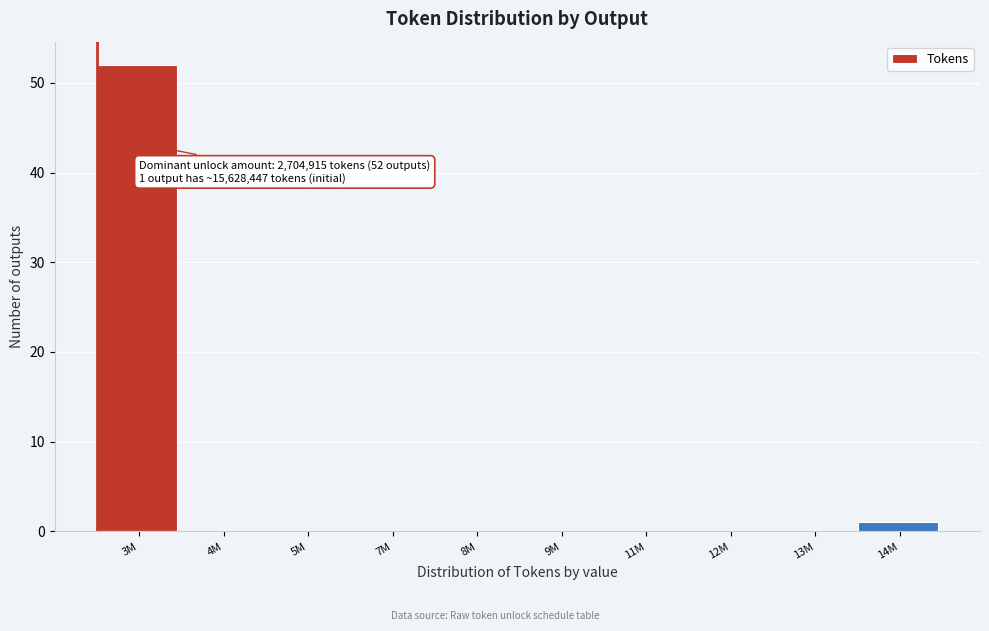

Reading left to right, list all the values displayed in this chart.

3M=52	4M=0	5M=0	7M=0	8M=0	9M=0	11M=0	12M=0	13M=0	14M=1